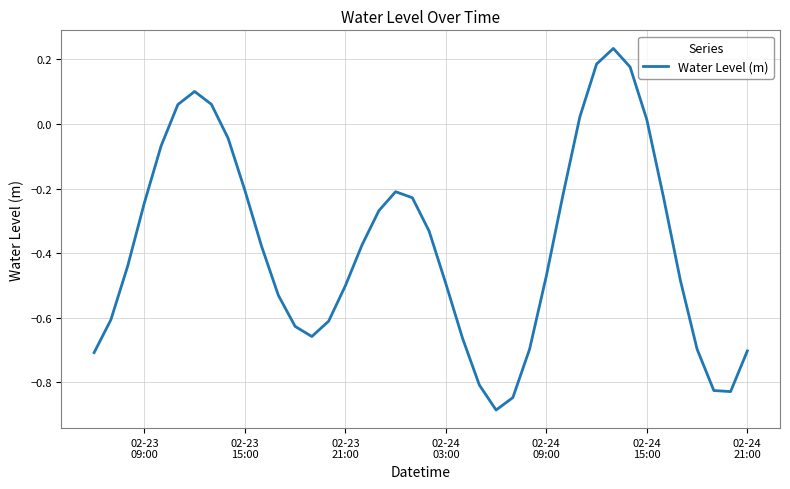

What is the difference between the maximum and minimum values?

1.1